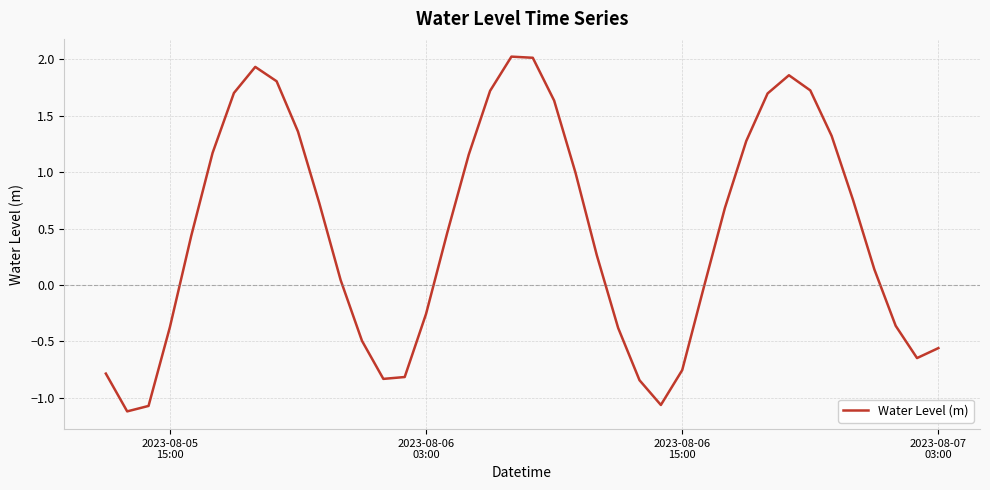

What is the maximum value shown in the chart?

2.0